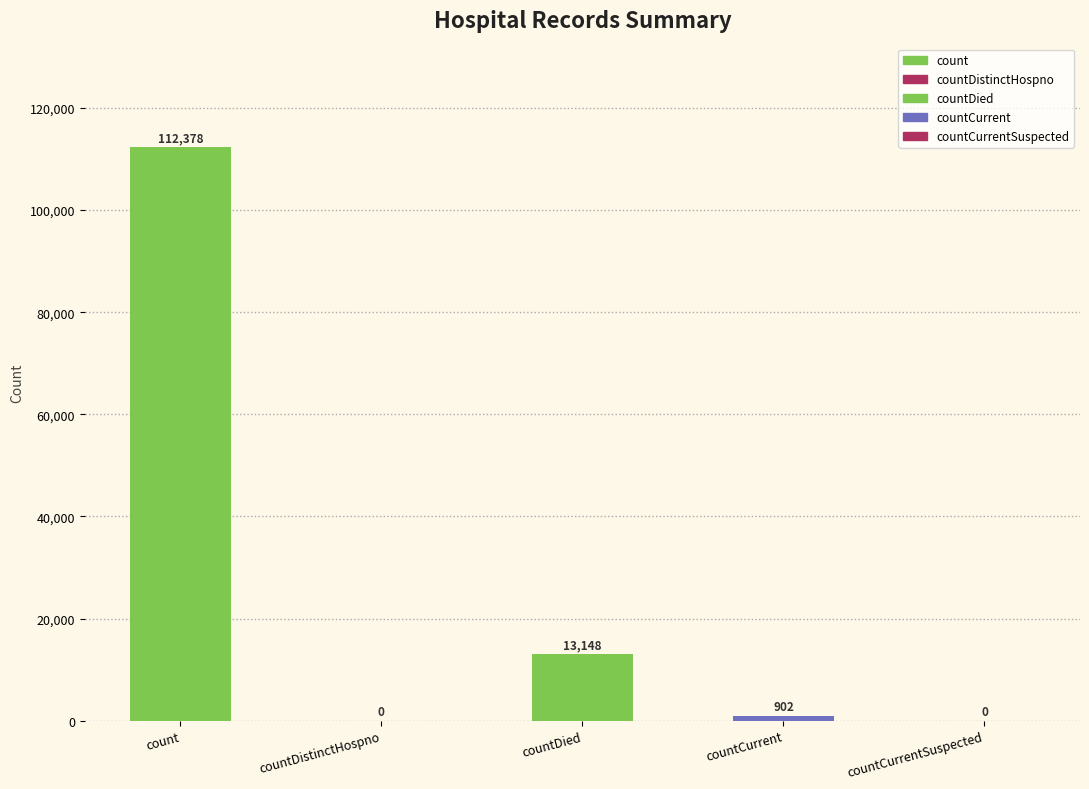

What is the average value?

25286